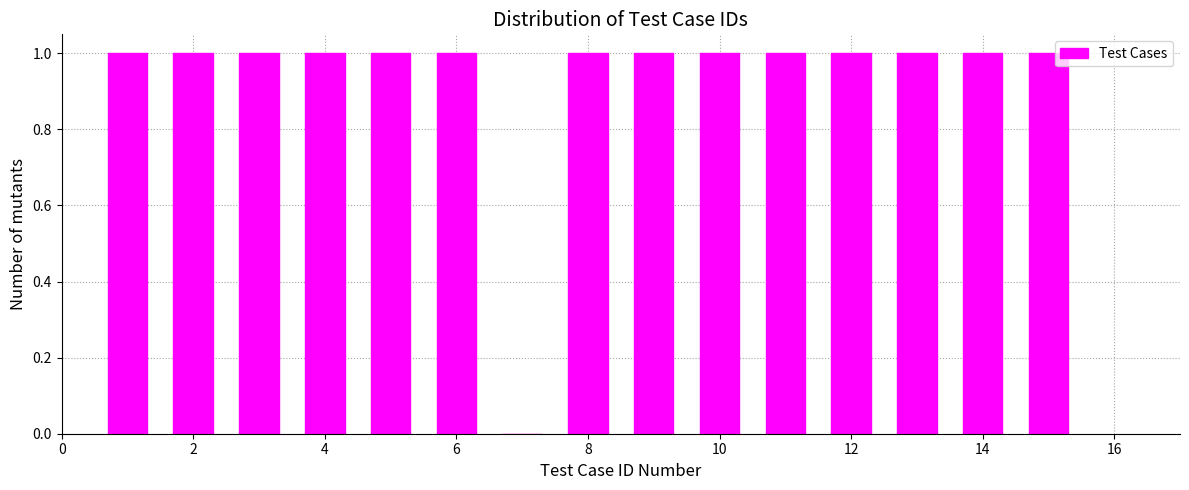

What is the height of the bar covering 10.5 to 11.5 on the x-axis? Neither the bar edges nor the heights are printed on the chart, so give them approximately, as read against the axes.

1